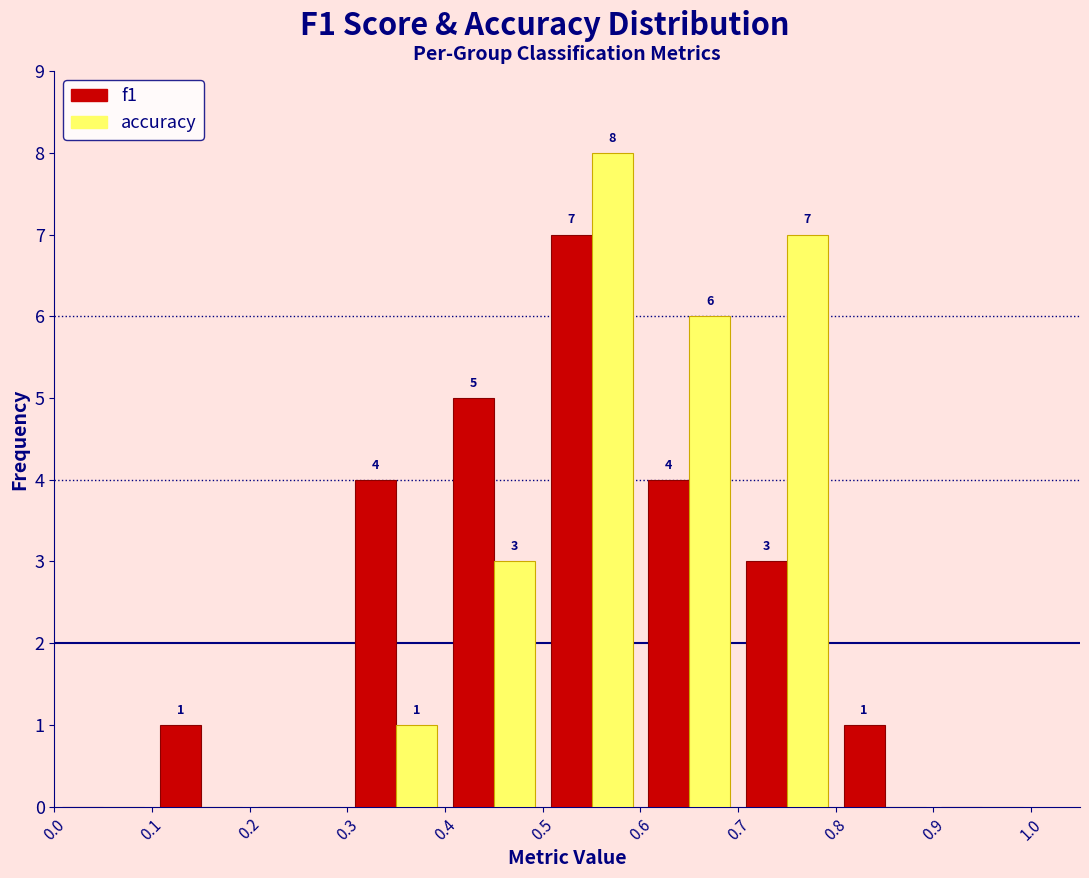

In the accuracy series, which range on the x-axis has the tallest bar?

0.5 to 0.6